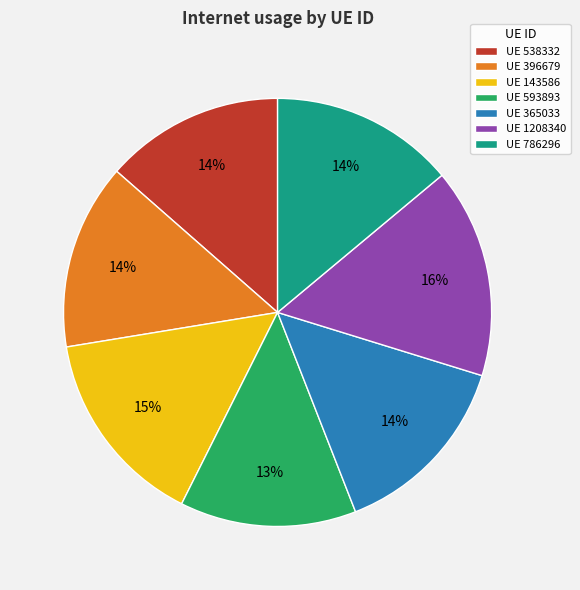

To the nearest percent, what is the difference between the UE 365033 and UE 143586 slice percentages?

1%